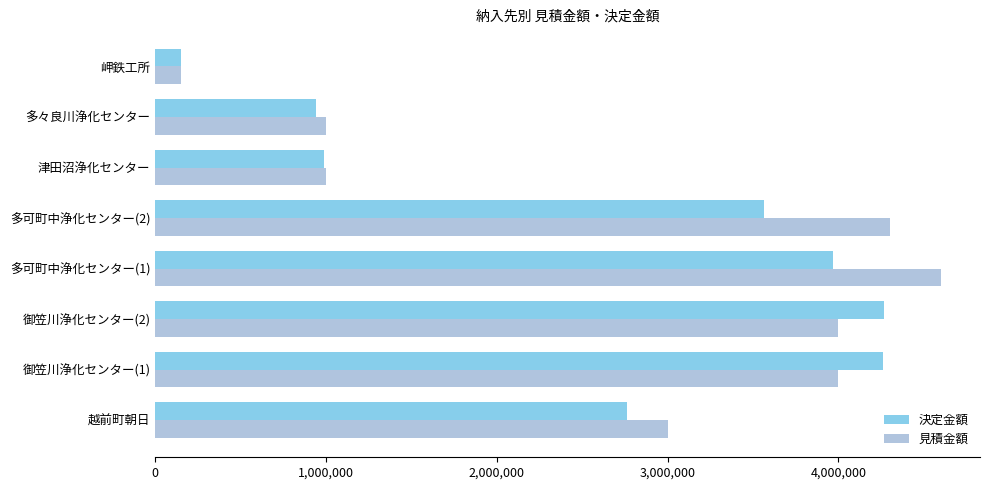

What is the sum of all 決定金額 values?

20902750